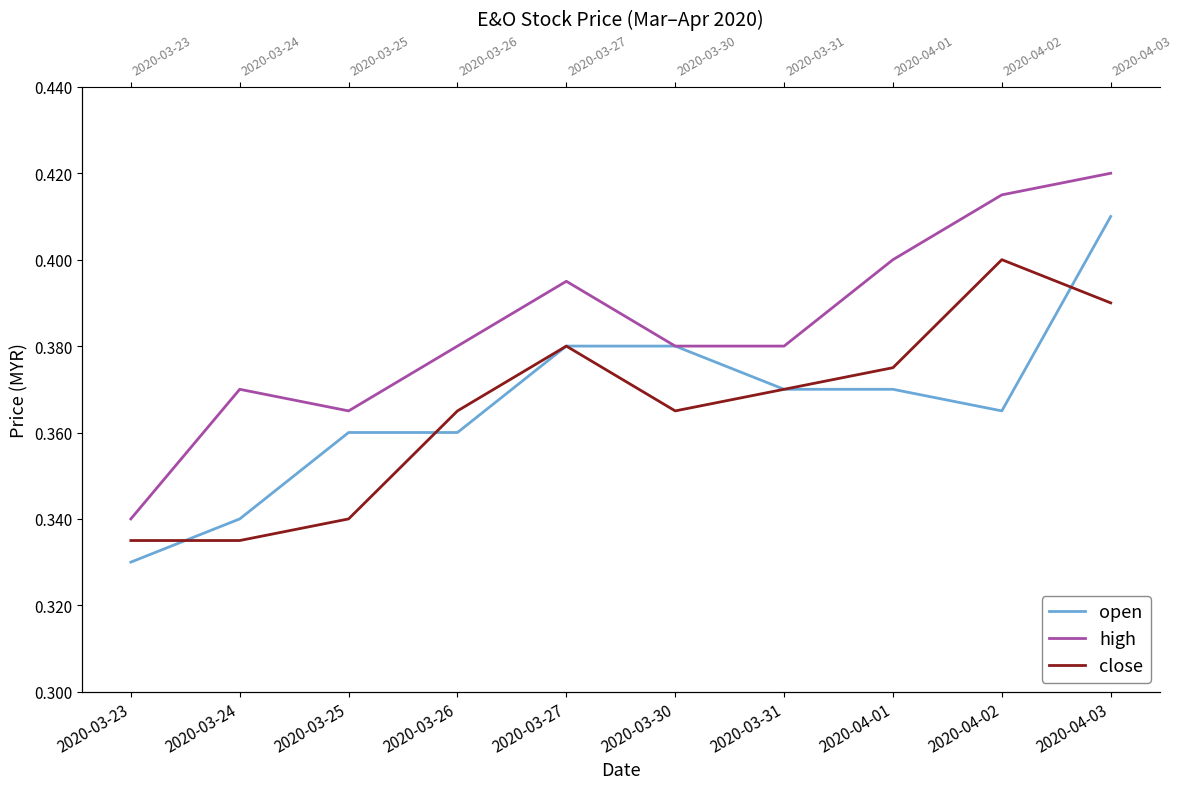

Reading left to right, list all the values displayed in this chart.

open: 0.3	0.3	0.4	0.4	0.4	0.4	0.4	0.4	0.4	0.4
high: 0.3	0.4	0.4	0.4	0.4	0.4	0.4	0.4	0.4	0.4
close: 0.3	0.3	0.3	0.4	0.4	0.4	0.4	0.4	0.4	0.4